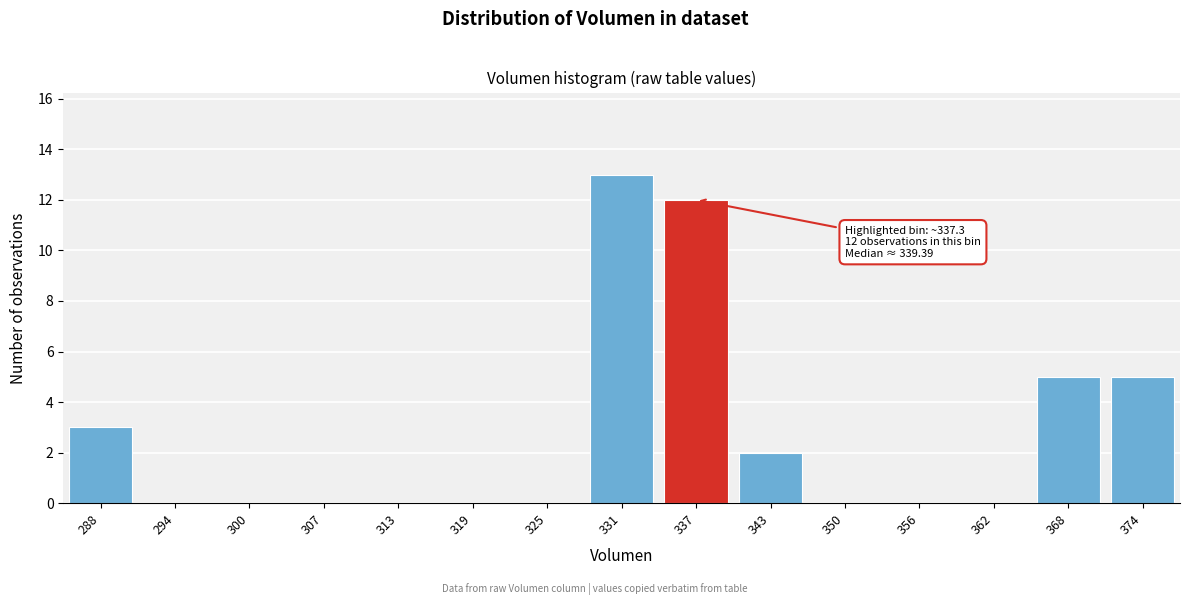

Reading left to right, transcribe all the data shown in this chart.

288=3	294=0	300=0	307=0	313=0	319=0	325=0	331=13	337=12	343=2	350=0	356=0	362=0	368=5	374=5